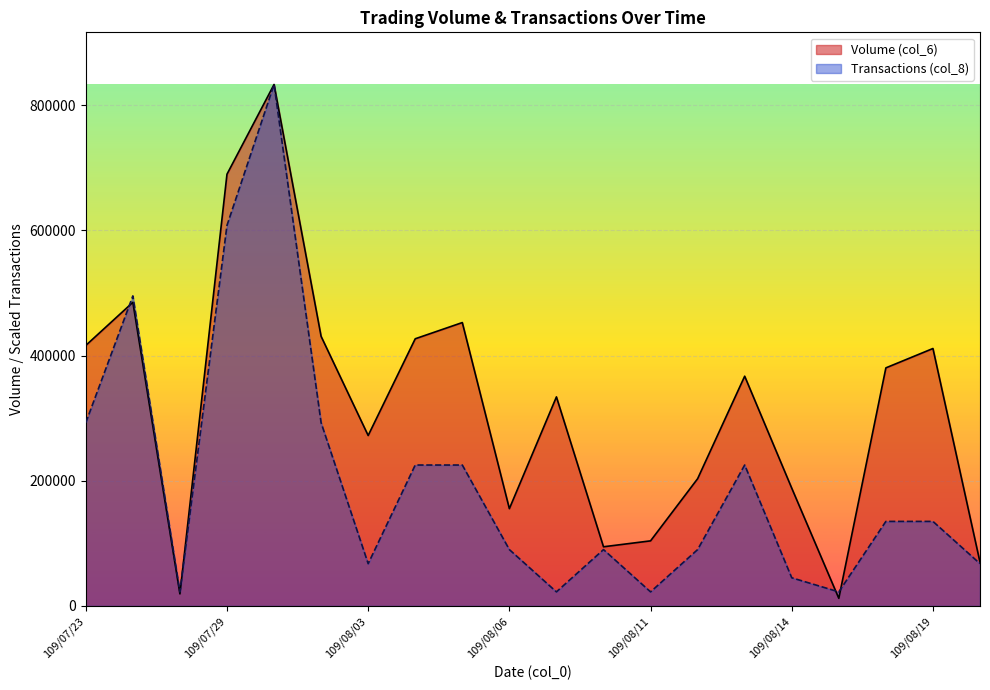

Where does the Transactions (col_8) series first go above 135074?

109/07/23